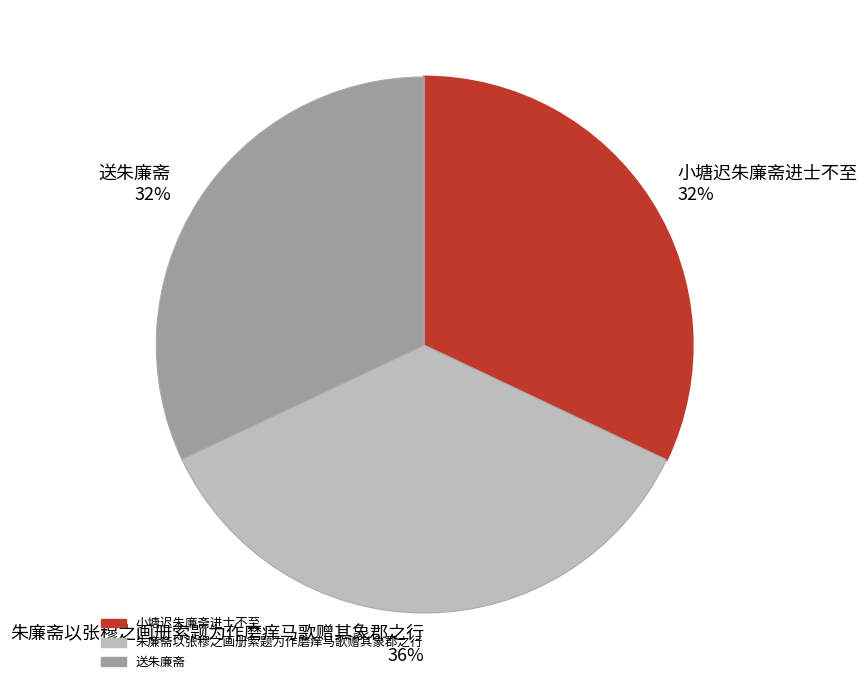

Is the sum of 小塘迟朱廉斋进士不至 and 朱廉斋以张穆之画册索题为作磨痒马歌赠其象郡之行 greater than half?

Yes